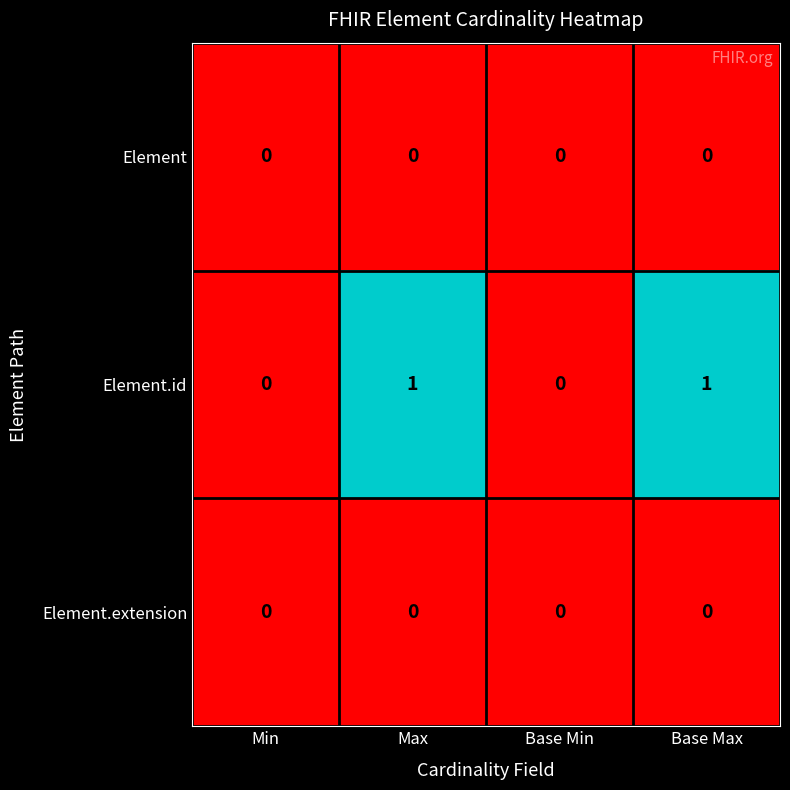

How many series are shown in this chart?

3